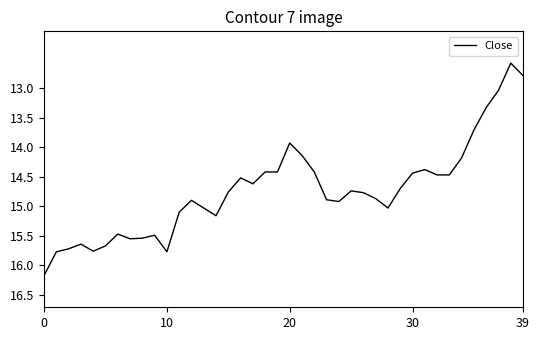

What is the difference between the maximum and minimum values?

3.6